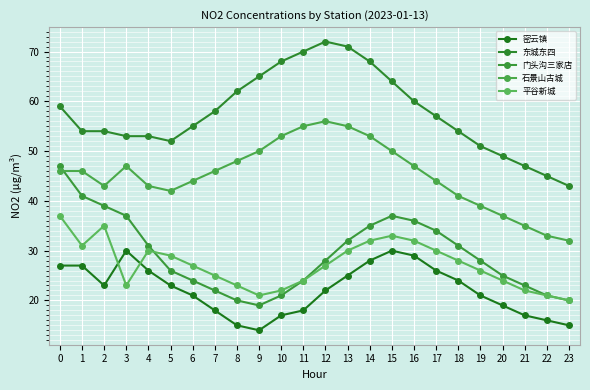

The 石景山古城 series shows 56 at 12. True or false?

True